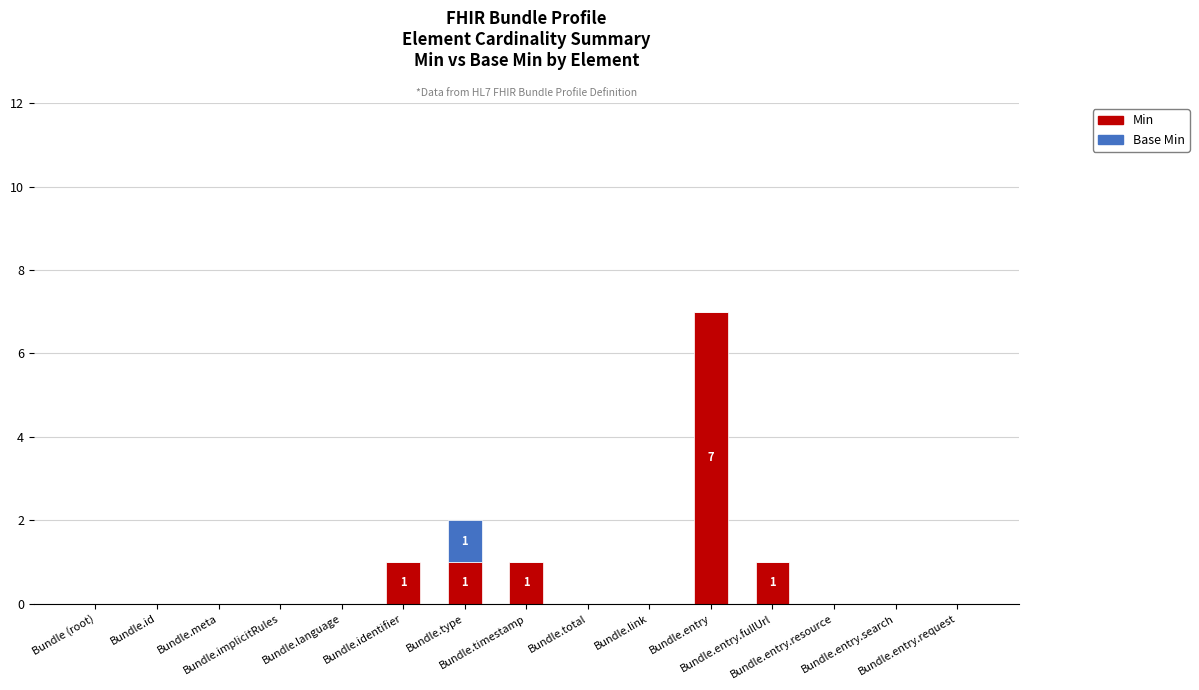

How many distinct data groups are displayed?

2